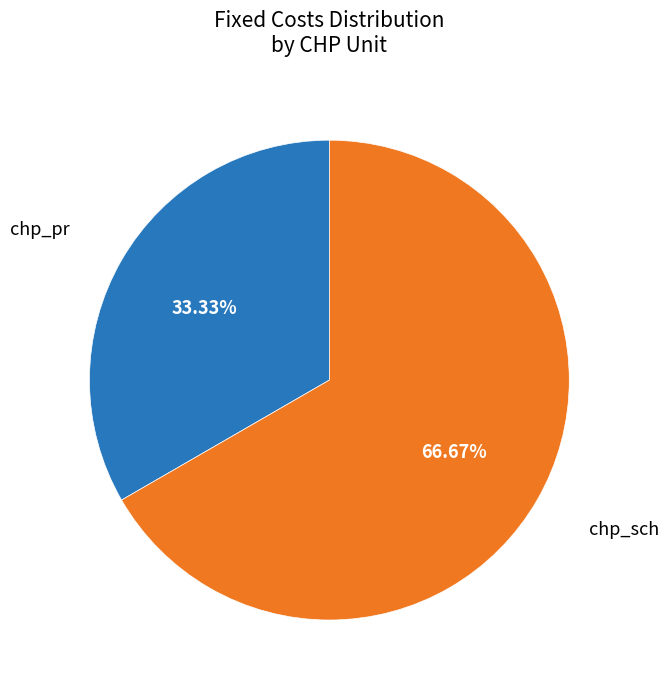

To the nearest percent, what portion does chp_pr represent?

33%